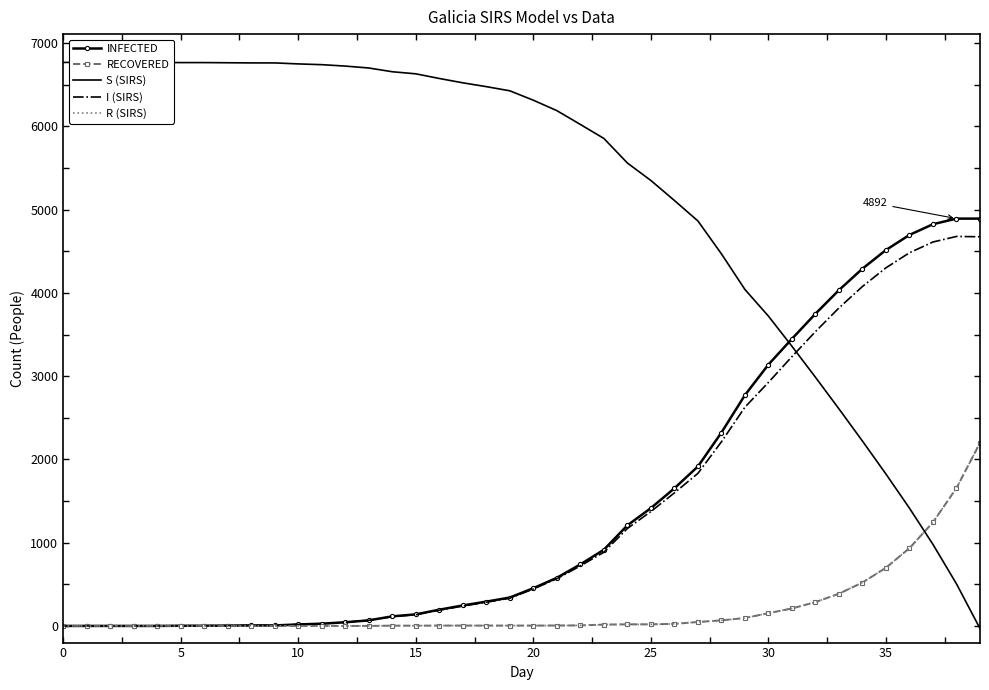

What value does the R (SIRS) series have at 39, to the nearest 50?

2200